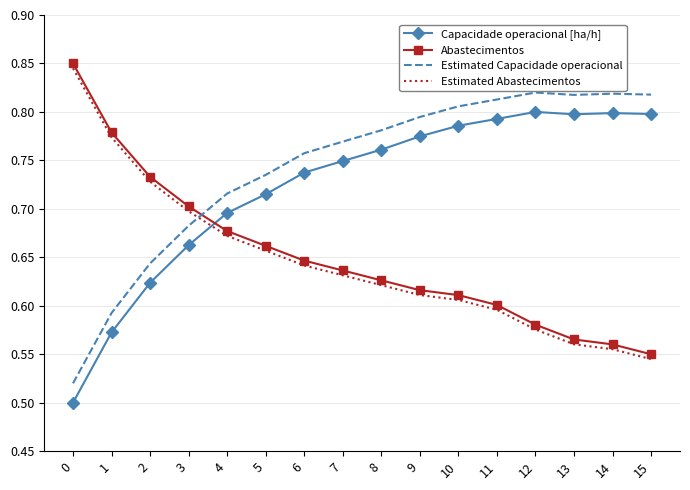

What is the total value across all series at 7?

2.8